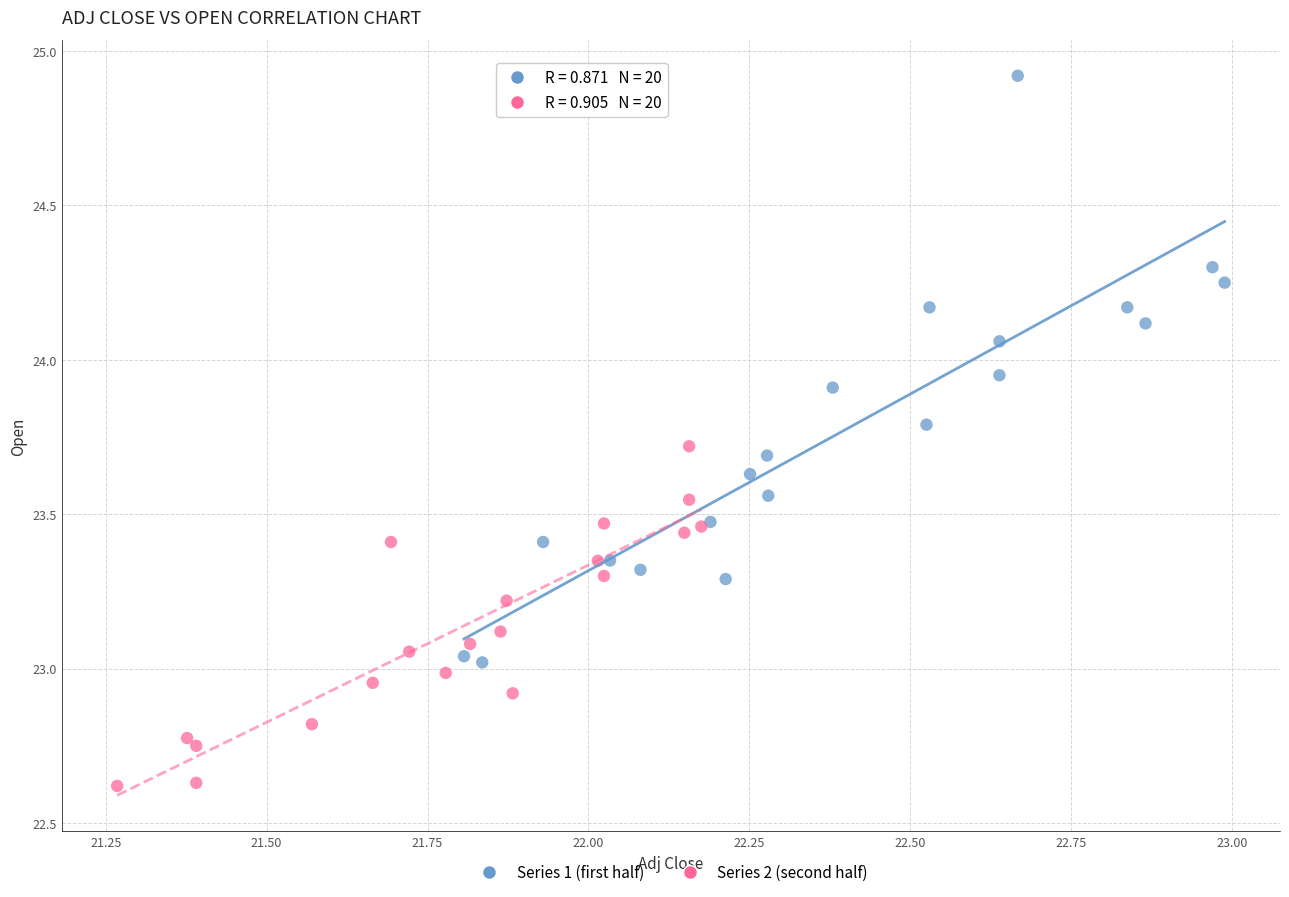

Which series reaches the maximum Y coordinate?

Series 1 (first half)